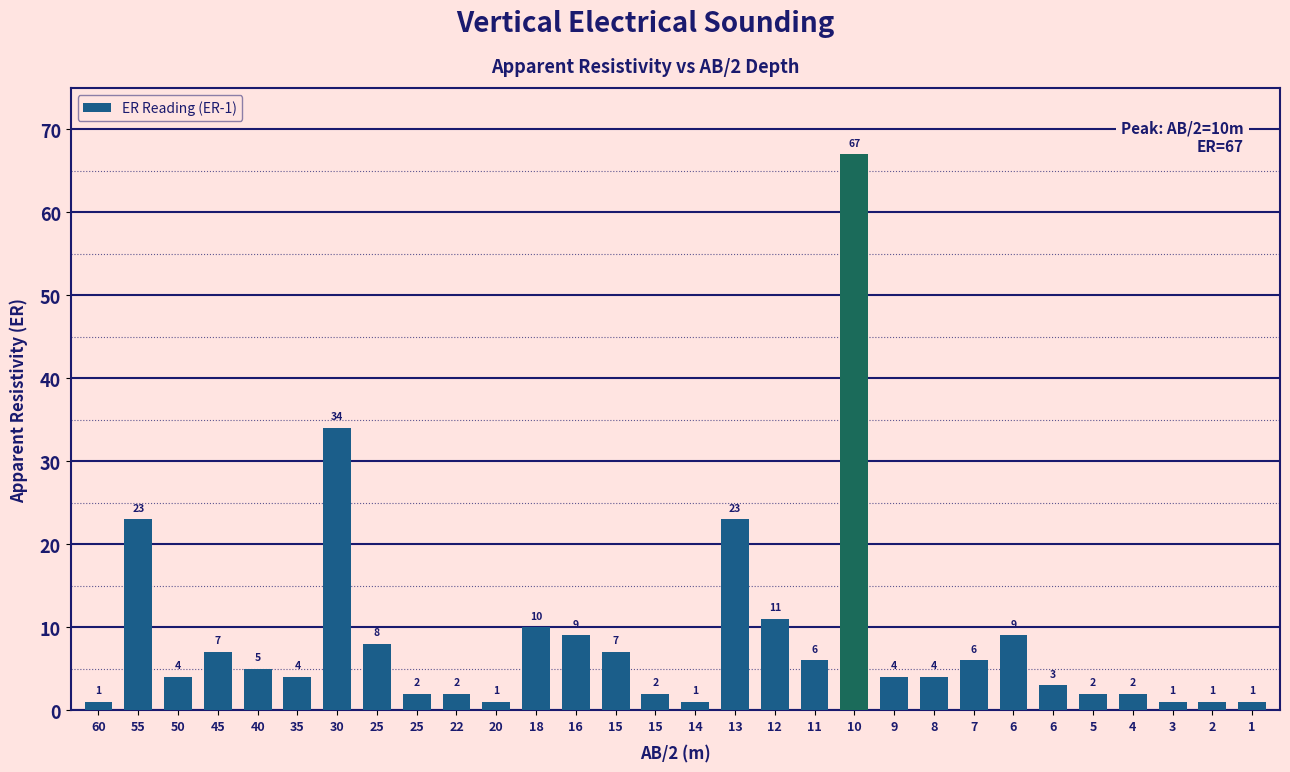

Count the number of categories in the chart.

30